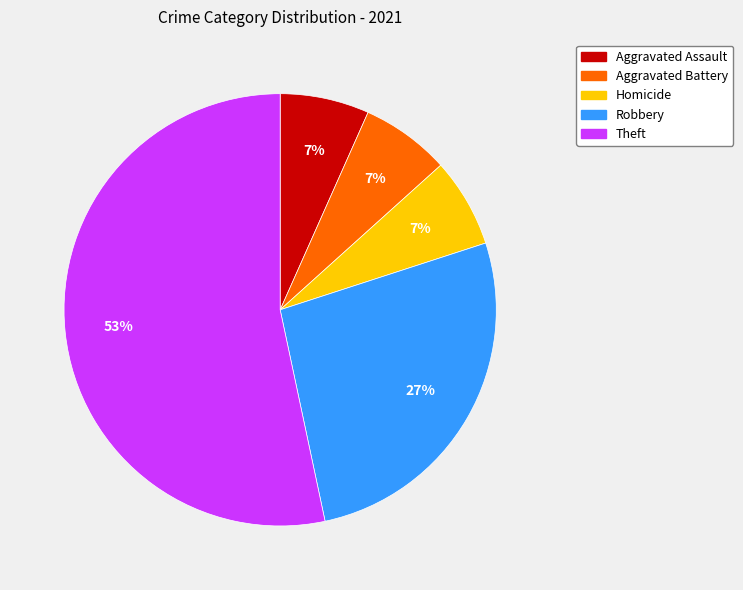

To the nearest percent, what portion does Aggravated Battery represent?

7%